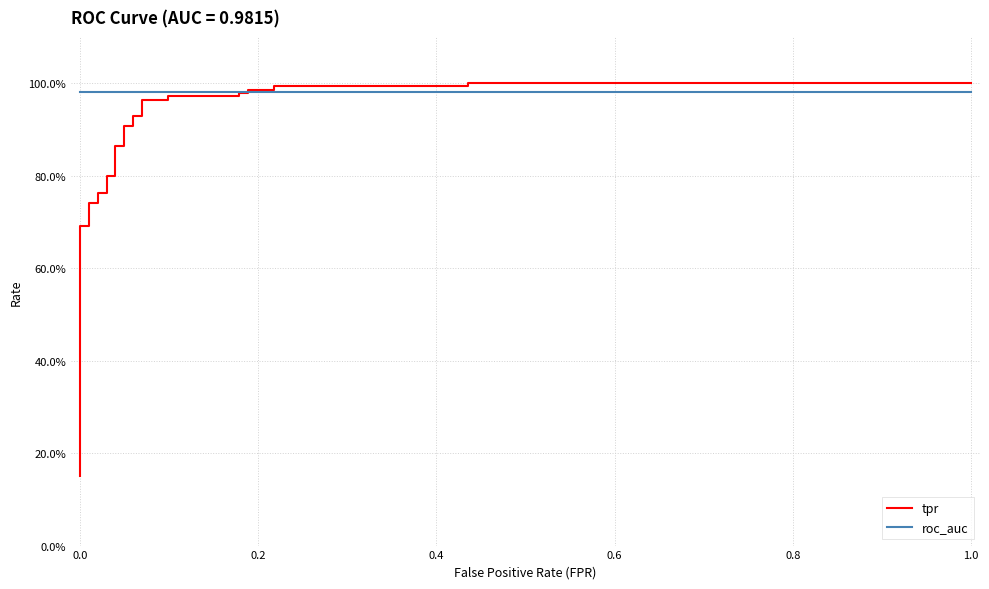

Is this an area chart (filled region under the line)?

No